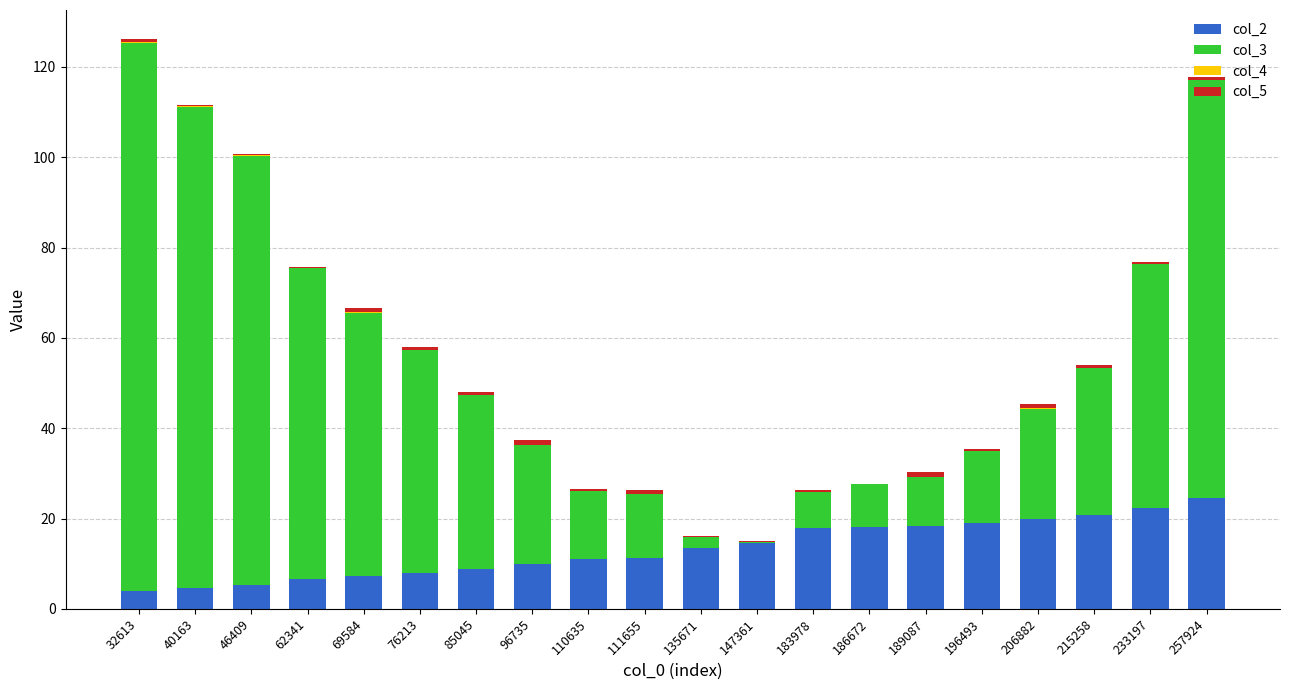

Is it true that col_2 equals 19.6 at 135671?

False